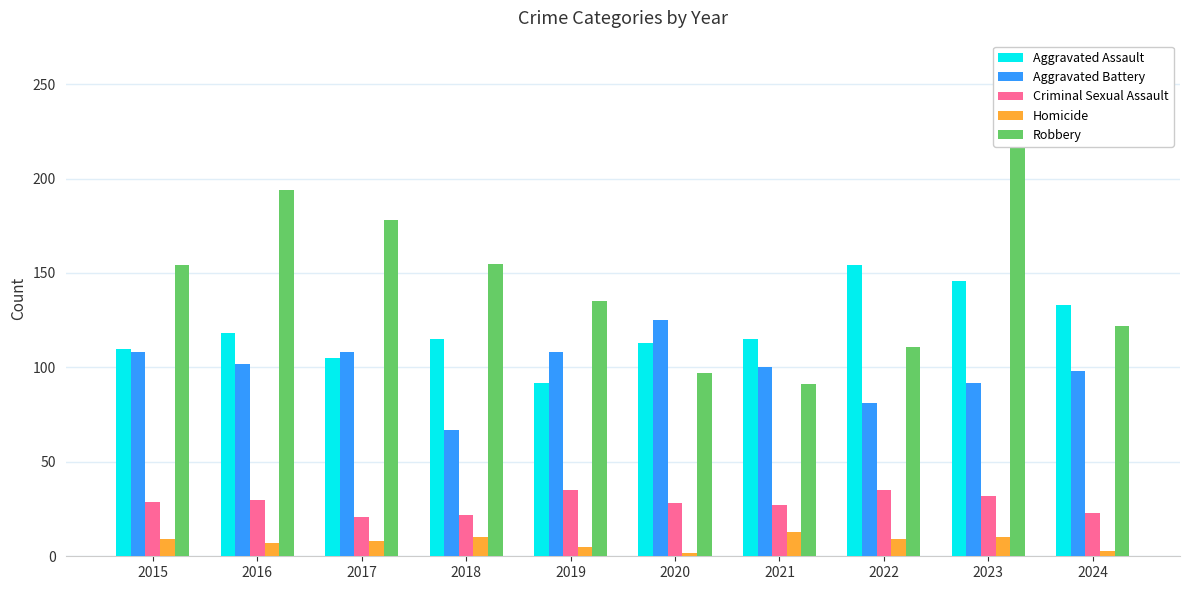

Reading left to right, list all the values displayed in this chart.

Aggravated Assault: 2015=110	2016=118	2017=105	2018=115	2019=92	2020=113	2021=115	2022=154	2023=146	2024=133
Aggravated Battery: 2015=108	2016=102	2017=108	2018=67	2019=108	2020=125	2021=100	2022=81	2023=92	2024=98
Criminal Sexual Assault: 2015=29	2016=30	2017=21	2018=22	2019=35	2020=28	2021=27	2022=35	2023=32	2024=23
Homicide: 2015=9	2016=7	2017=8	2018=10	2019=5	2020=2	2021=13	2022=9	2023=10	2024=3
Robbery: 2015=154	2016=194	2017=178	2018=155	2019=135	2020=97	2021=91	2022=111	2023=260	2024=122